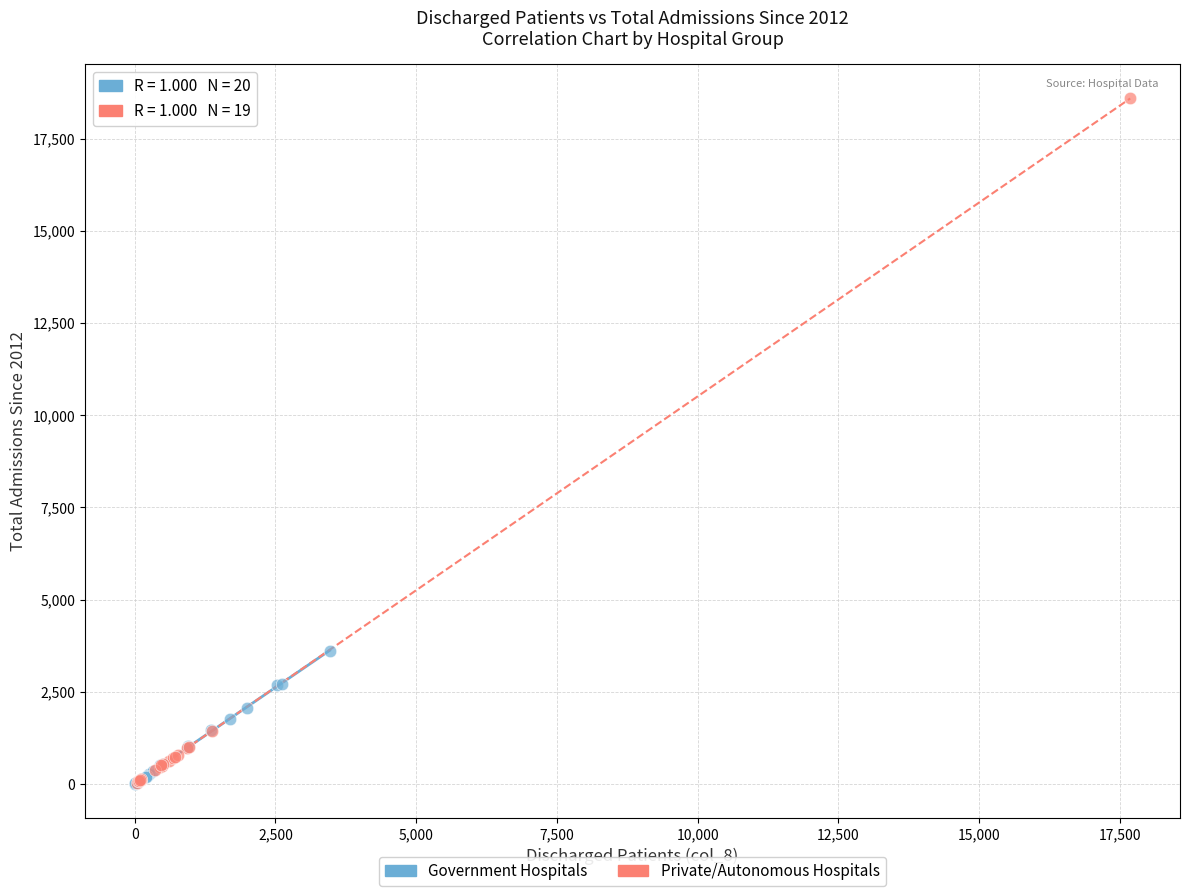

Which series has the widest spread of Y values?

Private/Autonomous Hospitals